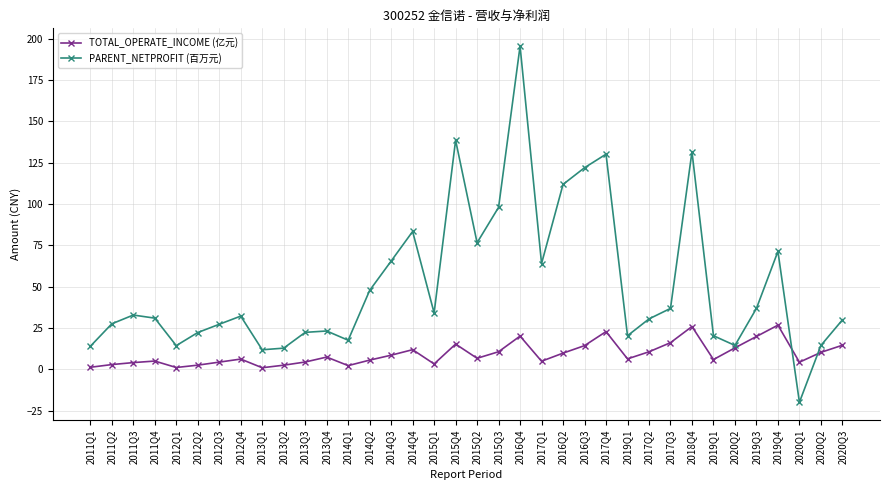

Rank the series by their maximum value, from lowest to highest.

TOTAL_OPERATE_INCOME (亿元), PARENT_NETPROFIT (百万元)